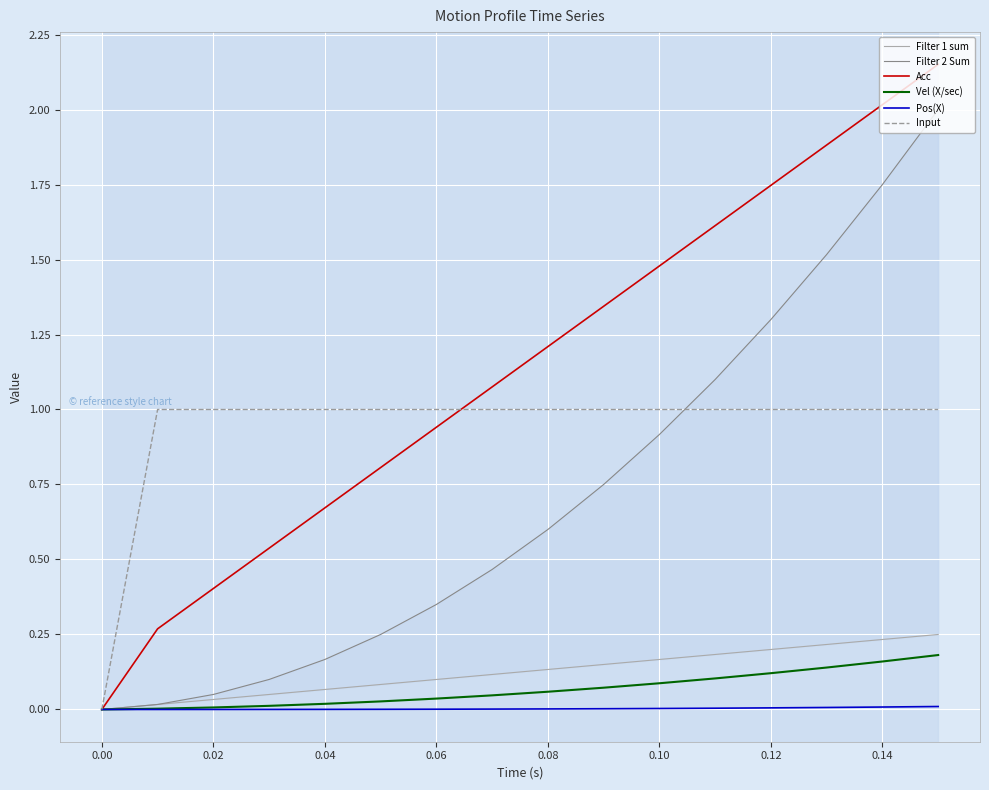

Which series has the widest spread of values?

Acc